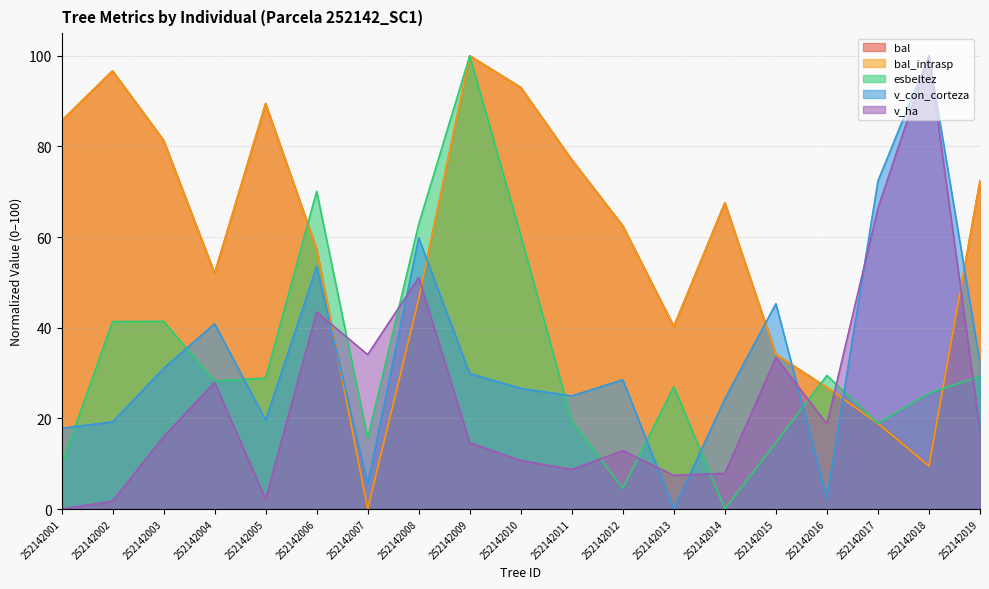

At which label does esbeltez reach its minimum?

252142014